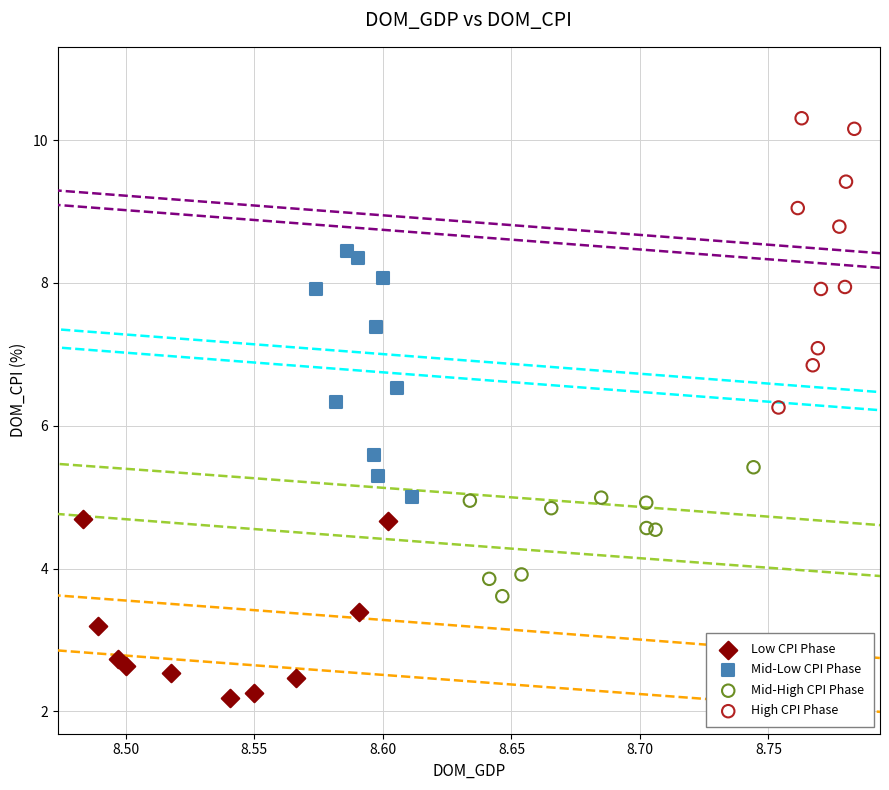

Which series has the largest Y range (max minus min)?

High CPI Phase